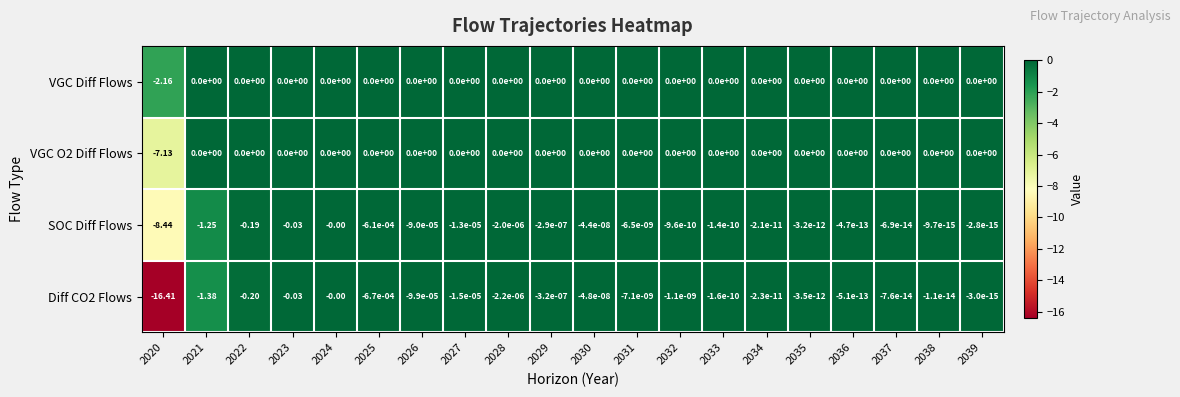

Which series has the largest total across all categories?

VGC Diff Flows